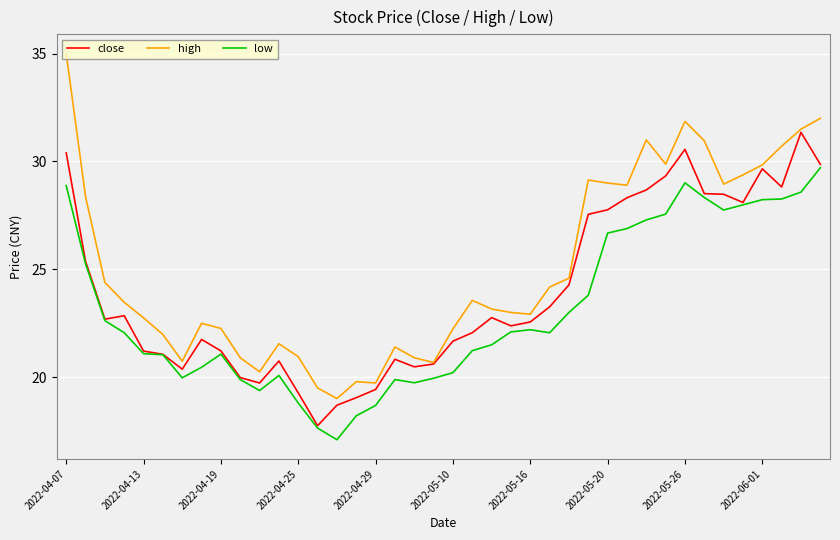

Which series has the widest spread of values?

high